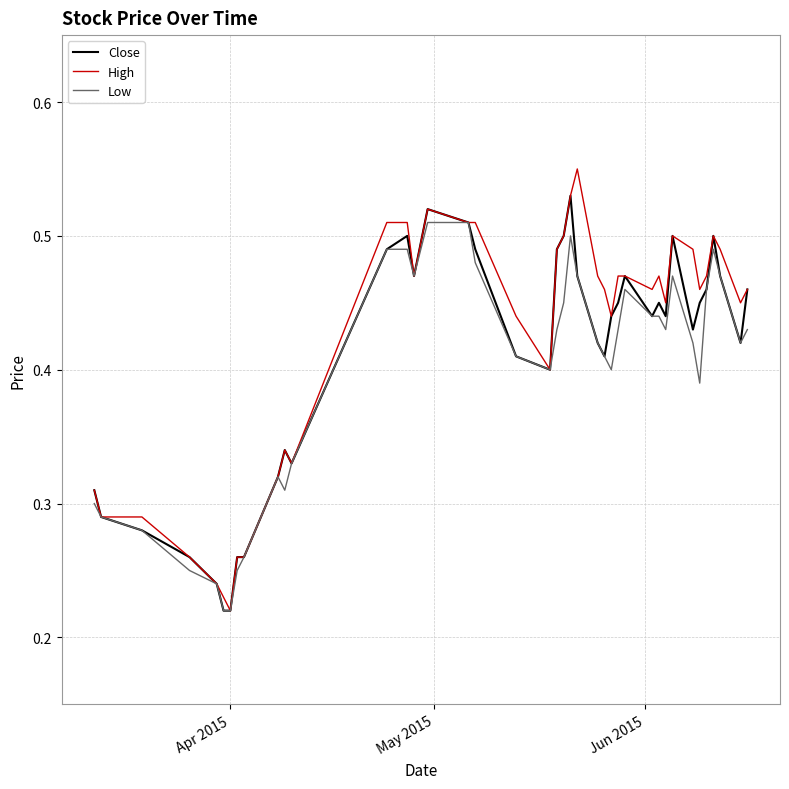

What are all the series names shown in the legend?

Close, High, Low